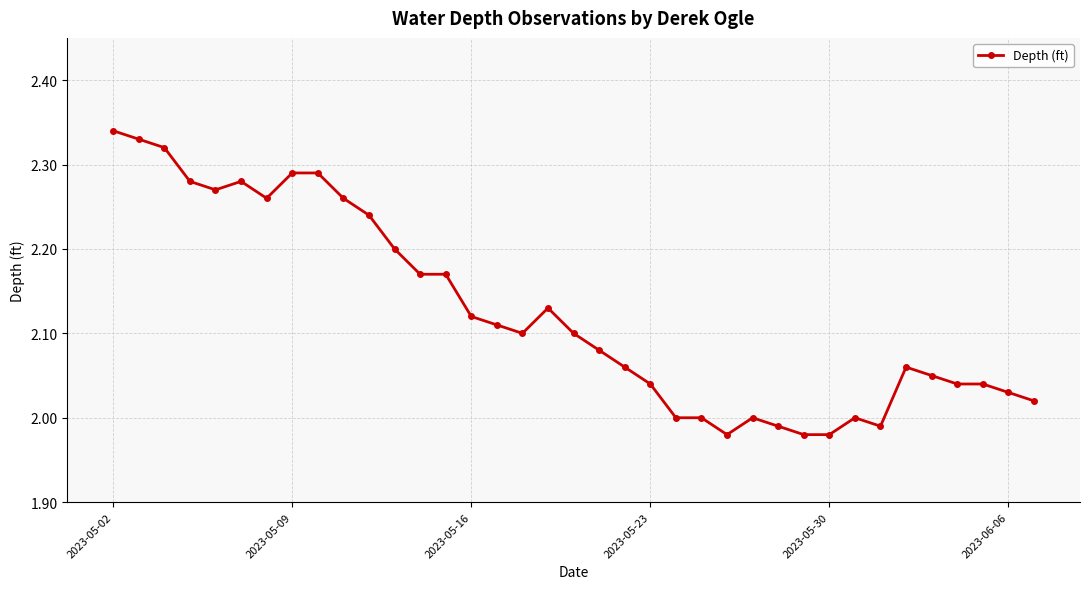

What is the sum of all values?

78.6